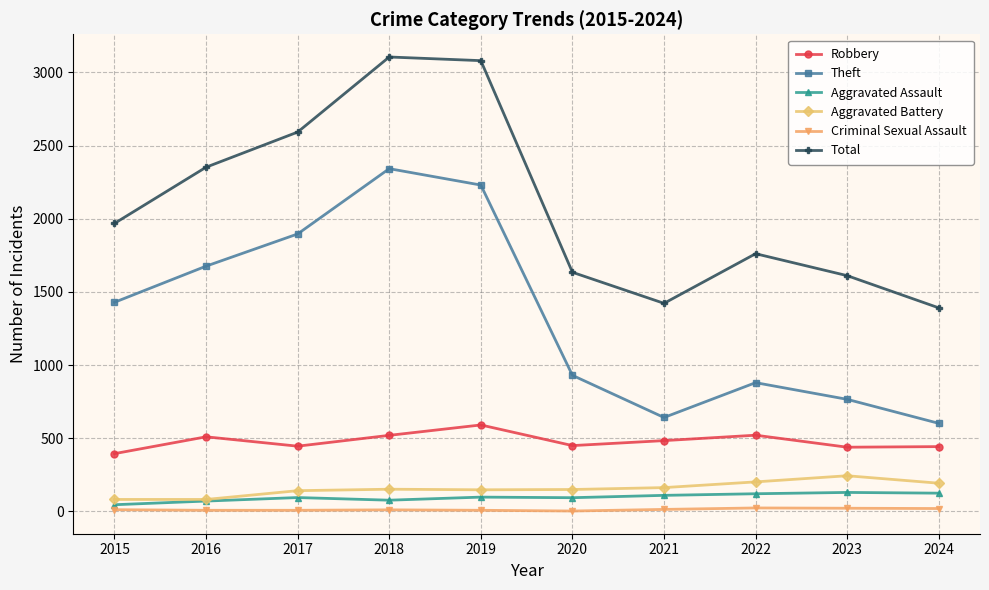

At how many categories does at least one series exceed 672?

10